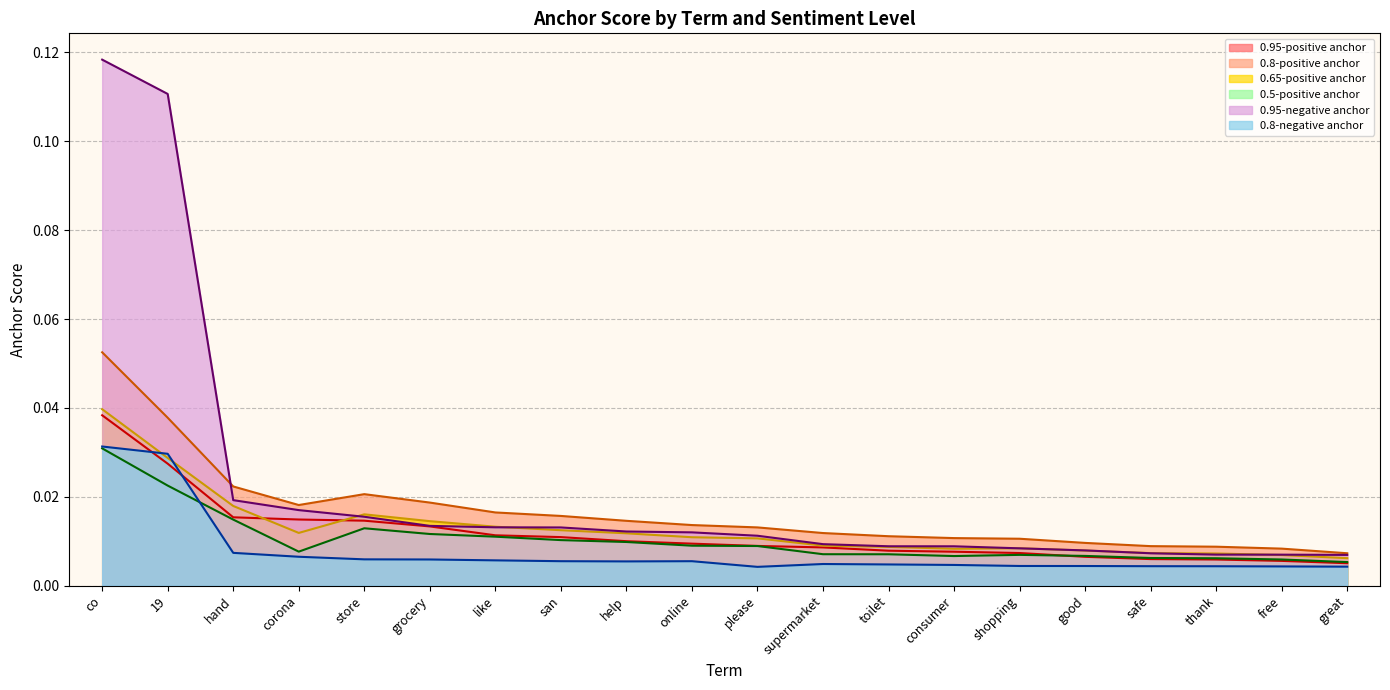

What is the label of the 16th point from the right?

store